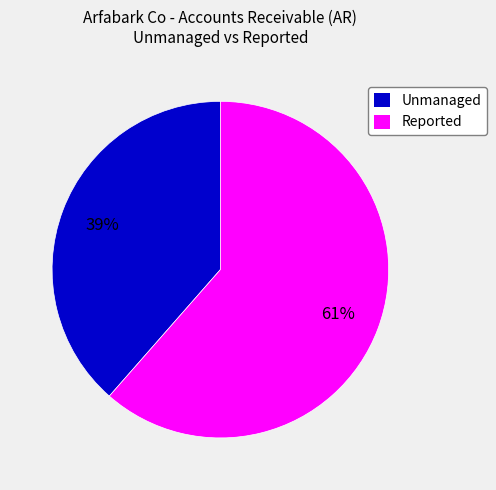

How many slices are in this pie chart?

2